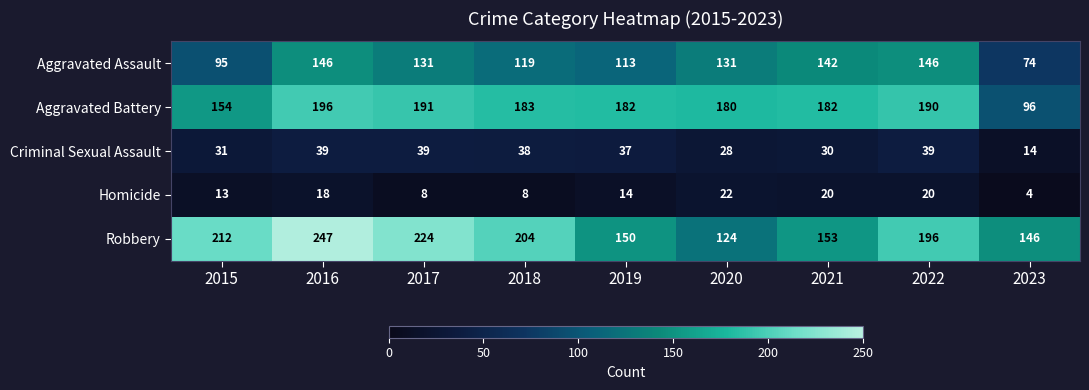

Rank the series by their maximum value, from highest to lowest.

Robbery, Aggravated Battery, Aggravated Assault, Criminal Sexual Assault, Homicide